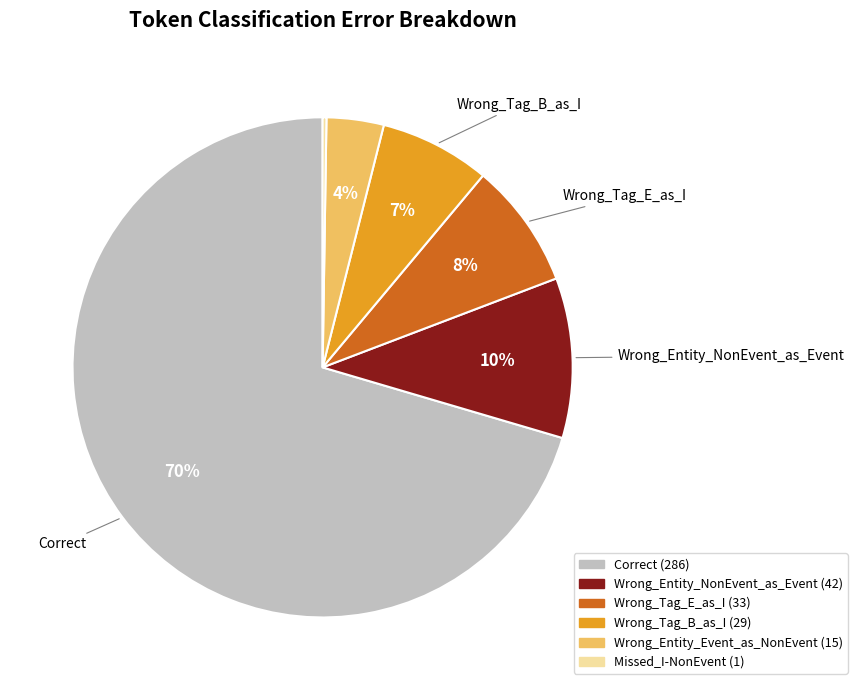

The Wrong_Tag_E_as_I slice represents 1% of the pie. True or false?

False